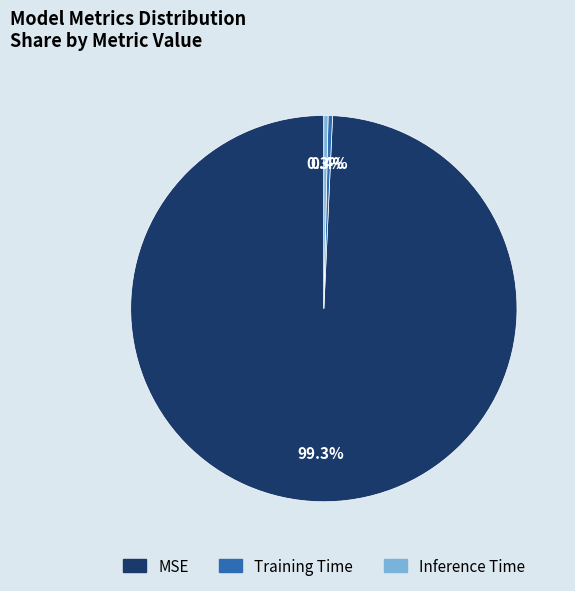

To the nearest percent, what is the combined percentage of Training Time and Inference Time?

1%